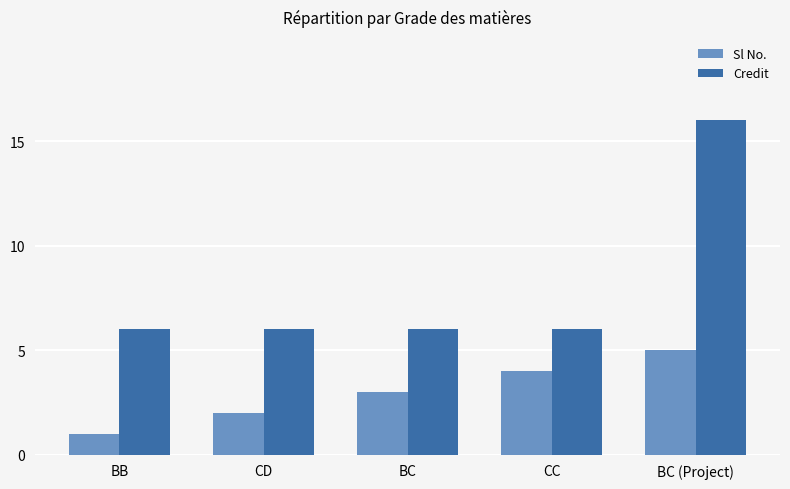

What is the value of the Sl No. bar at the 5th from the left?

5